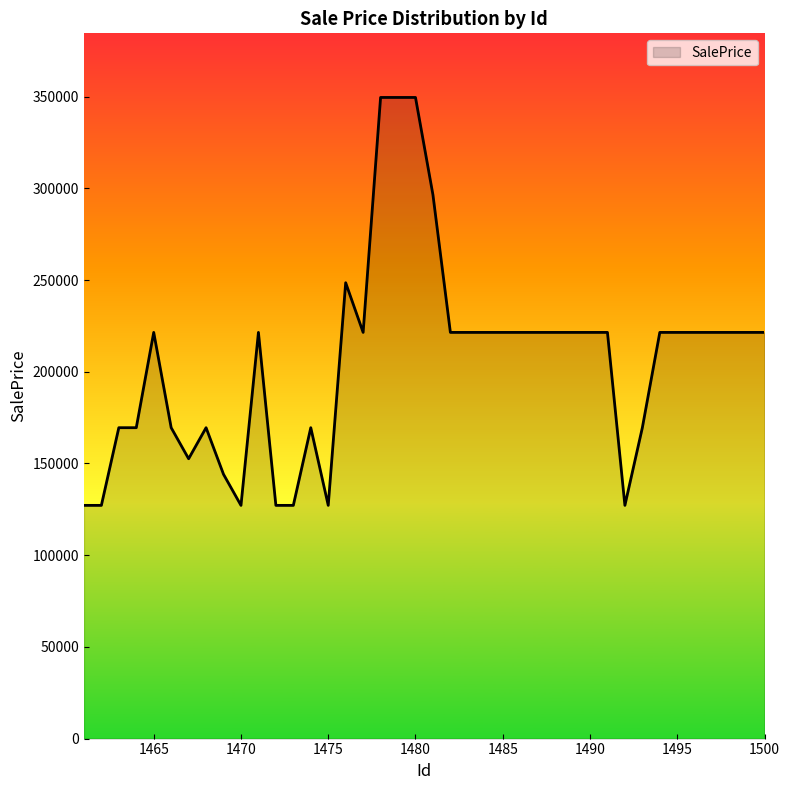

What is the minimum value shown in the chart?

127158.2